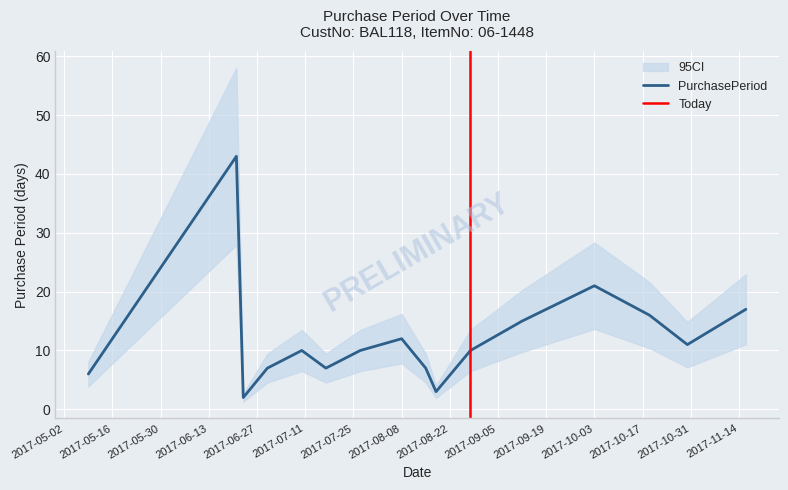

How many interior local valleys (lower than both neighbors) does the data have?

4